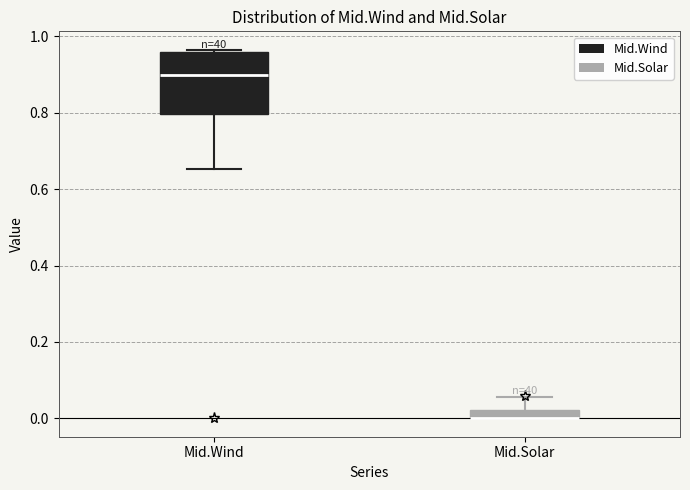

Where is the upper edge of the box for Mid.Wind on the y-axis? The values are not printed on the chart, so give them approximately, as read against the axis.

0.96